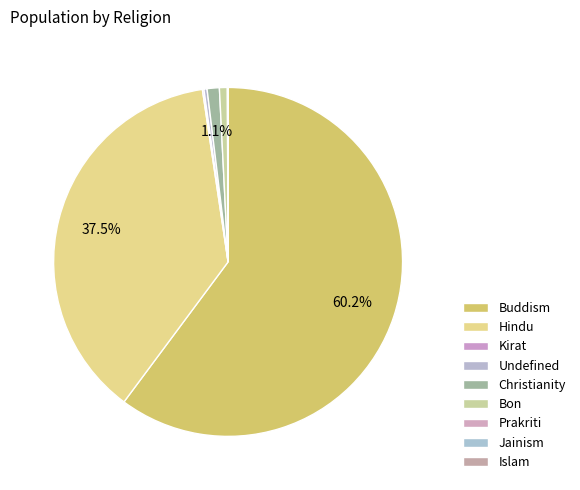

Approximately how many times larger is the value at Bon compared to Prakriti?

19.6